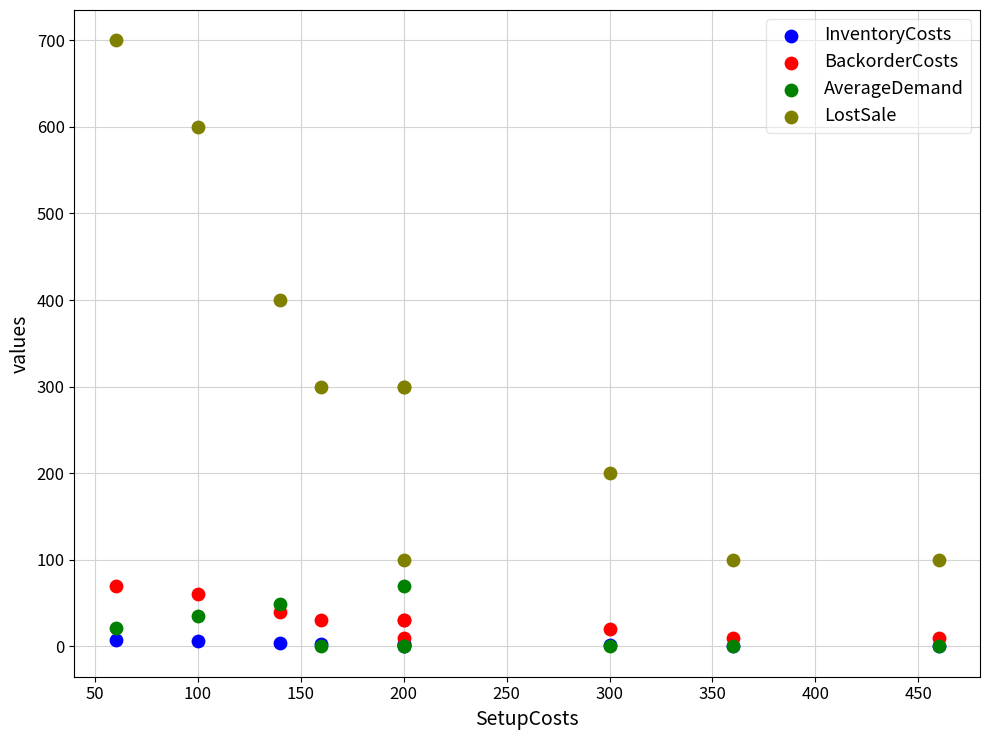

What are all the series names shown in the legend?

InventoryCosts, BackorderCosts, AverageDemand, LostSale